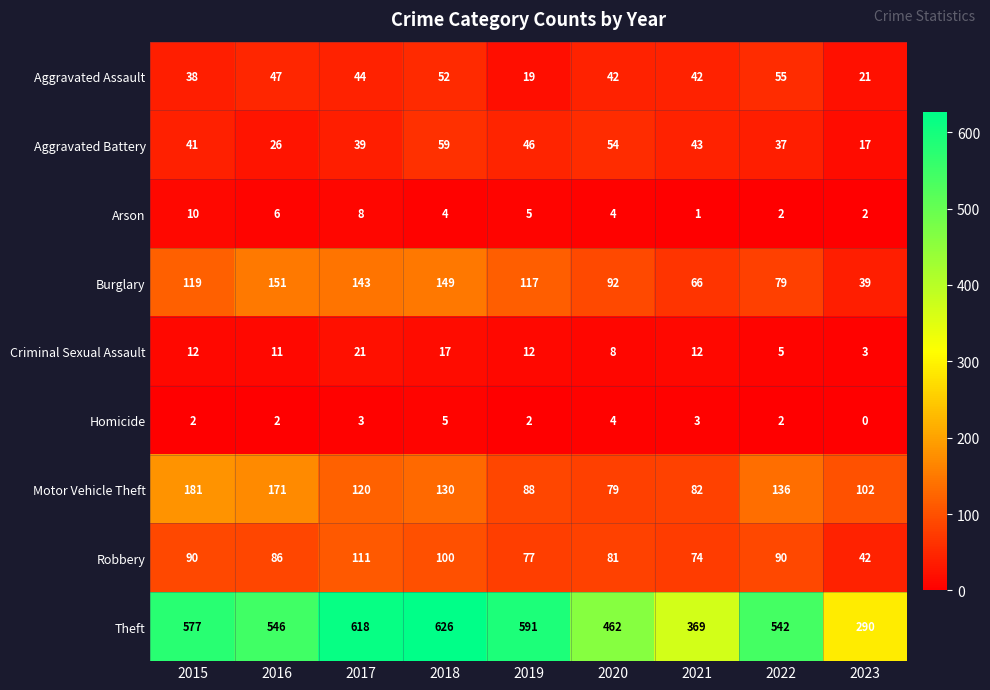

Where does the Motor Vehicle Theft series first go above 120?

2015